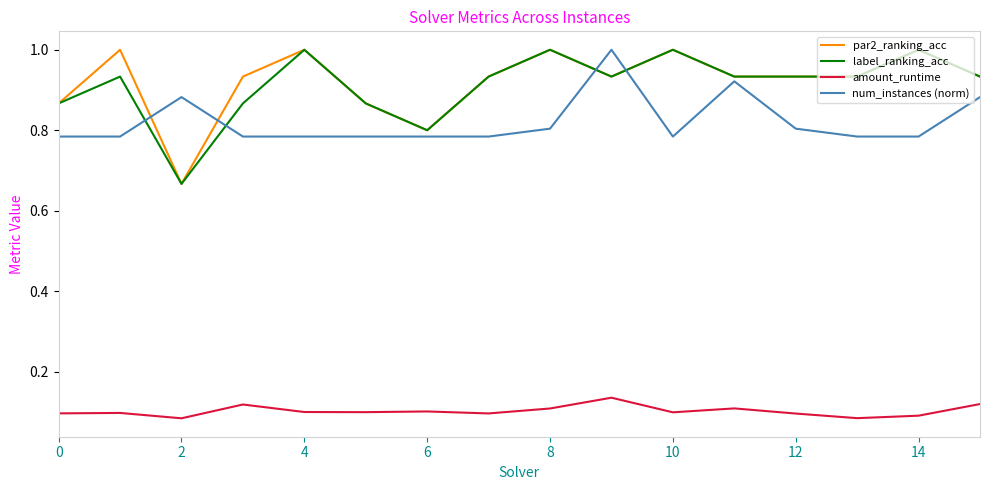

What is the greatest value displayed?

1.0